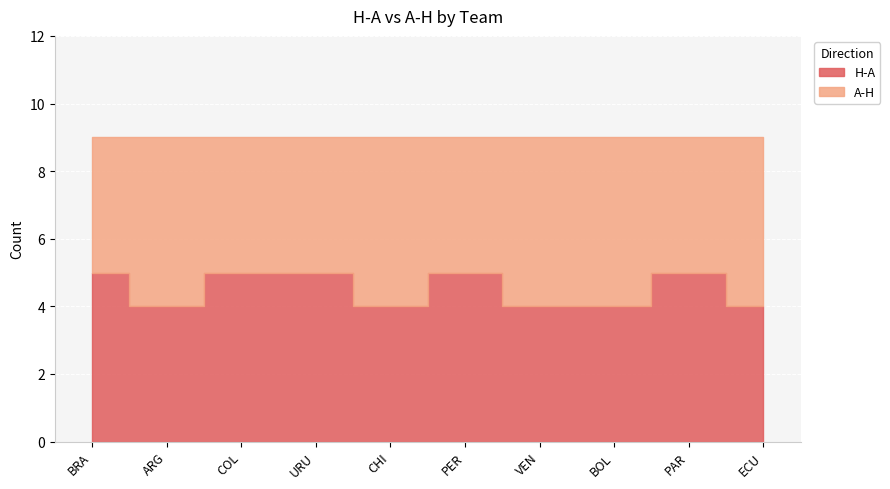

How many interior local valleys does the A-H series have?

2